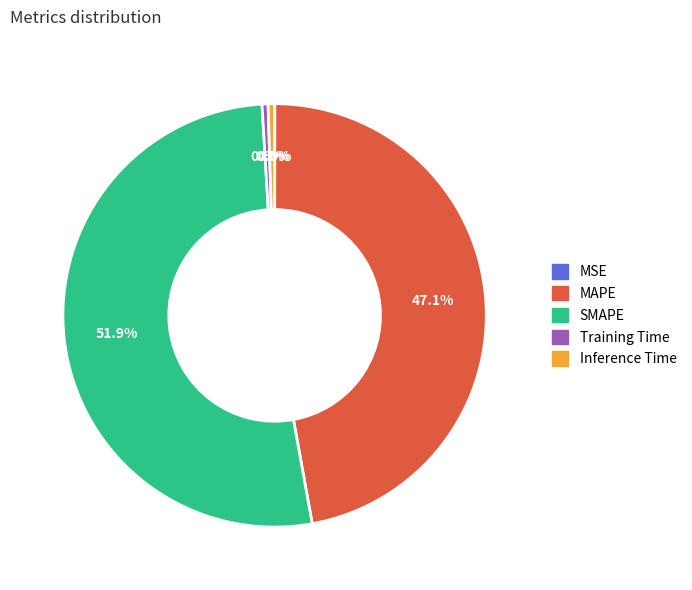

Which slice is the largest?

SMAPE